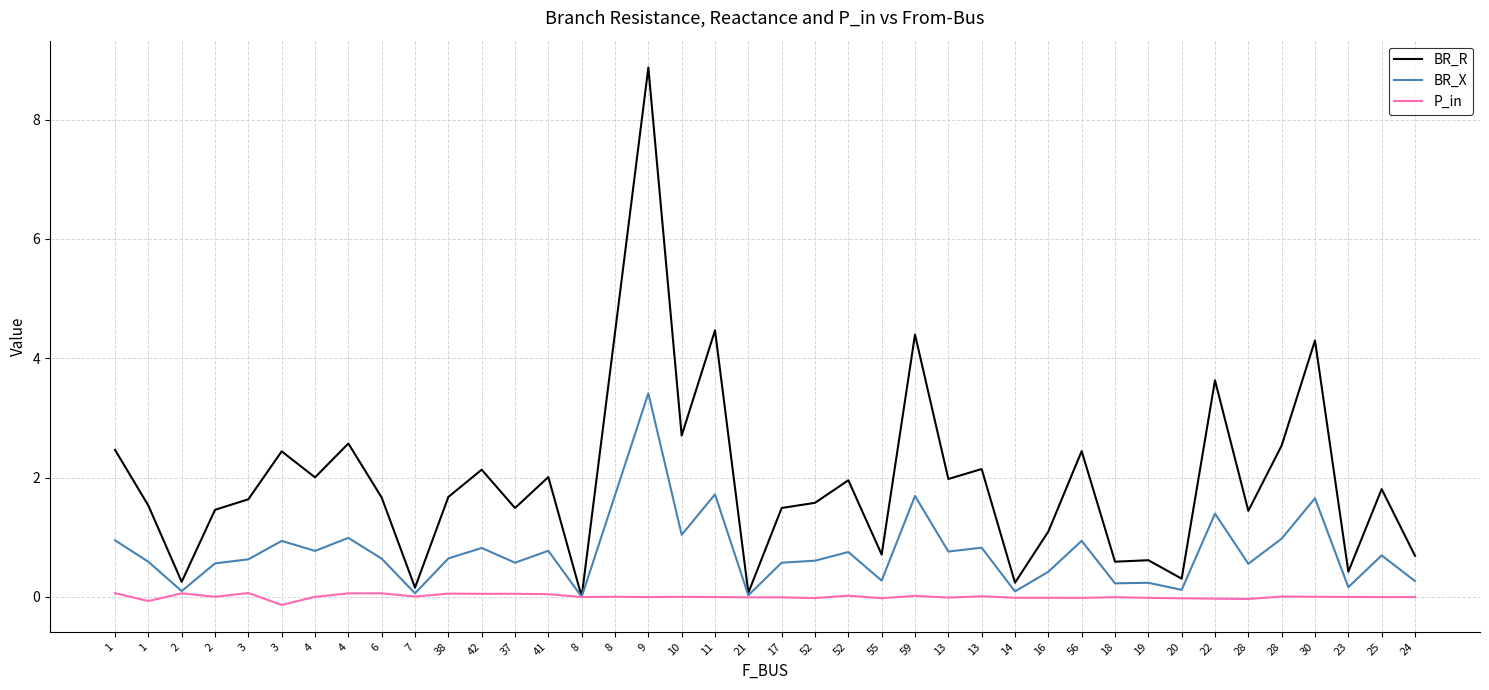

At which category is the sum across all series the highest?

9